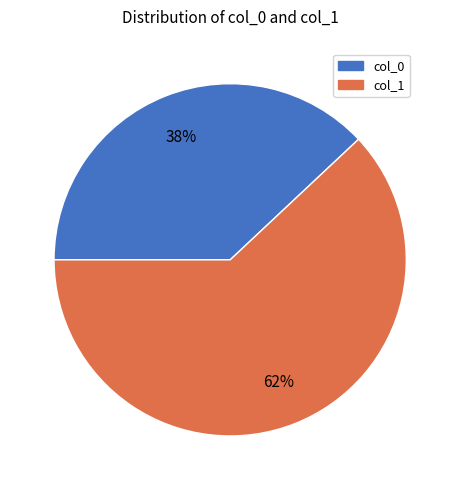

The col_1 slice represents 62% of the pie. True or false?

True